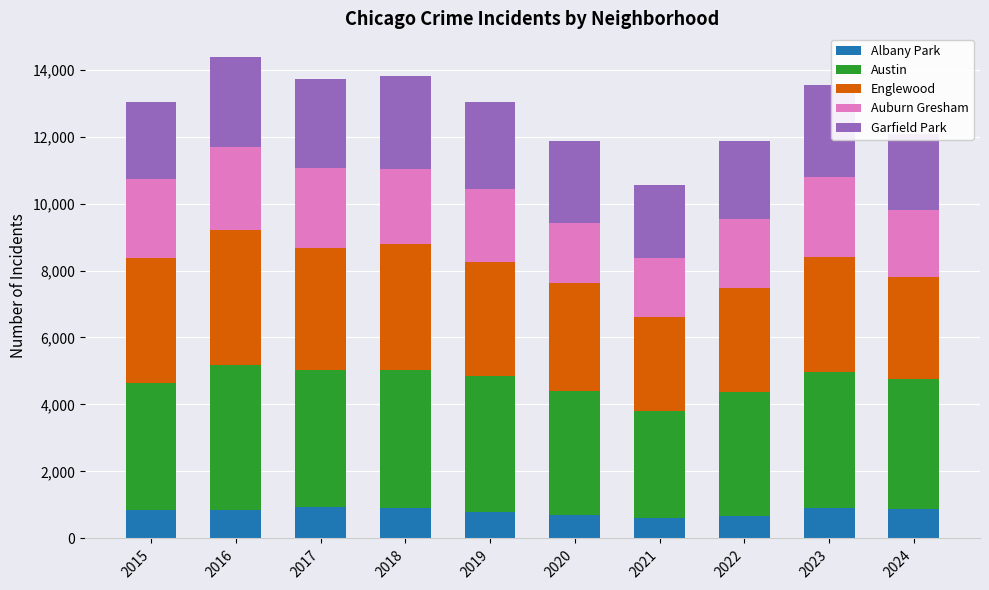

What is the minimum value for Albany Park?

600